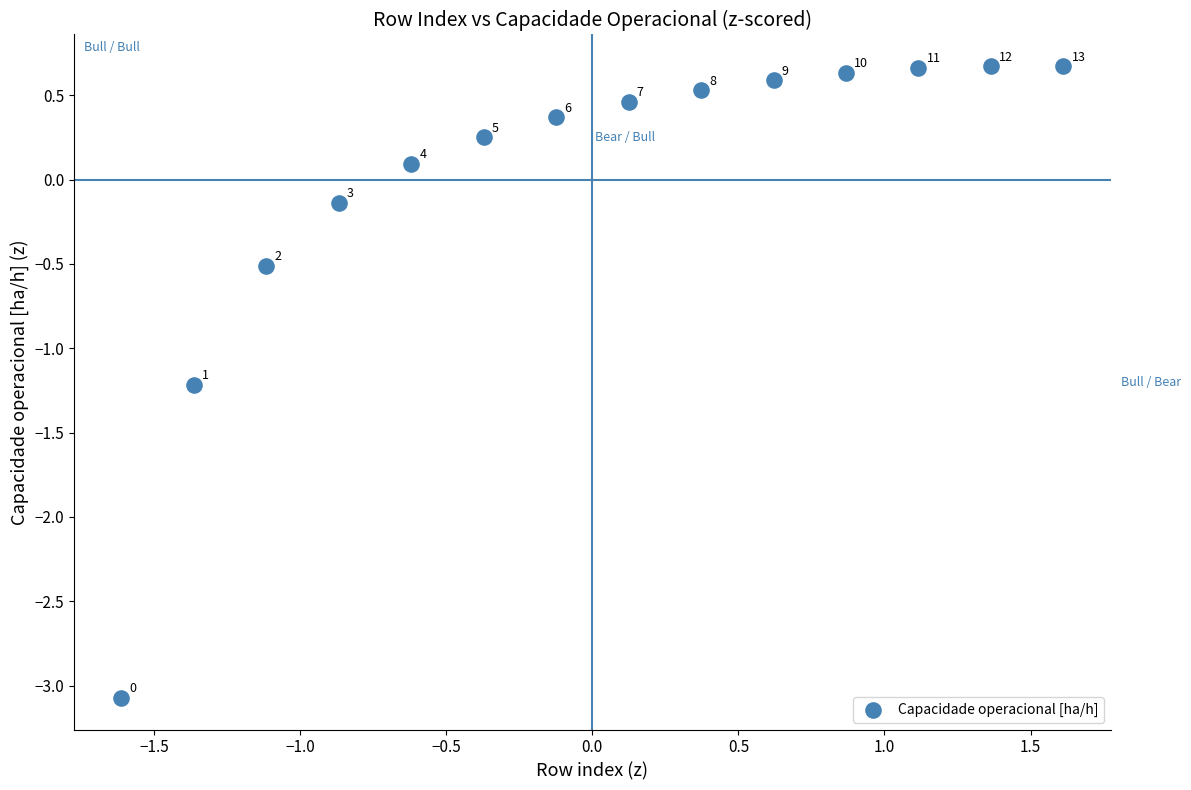

What Y value in the scatter plot is closest to -1?

-1.2